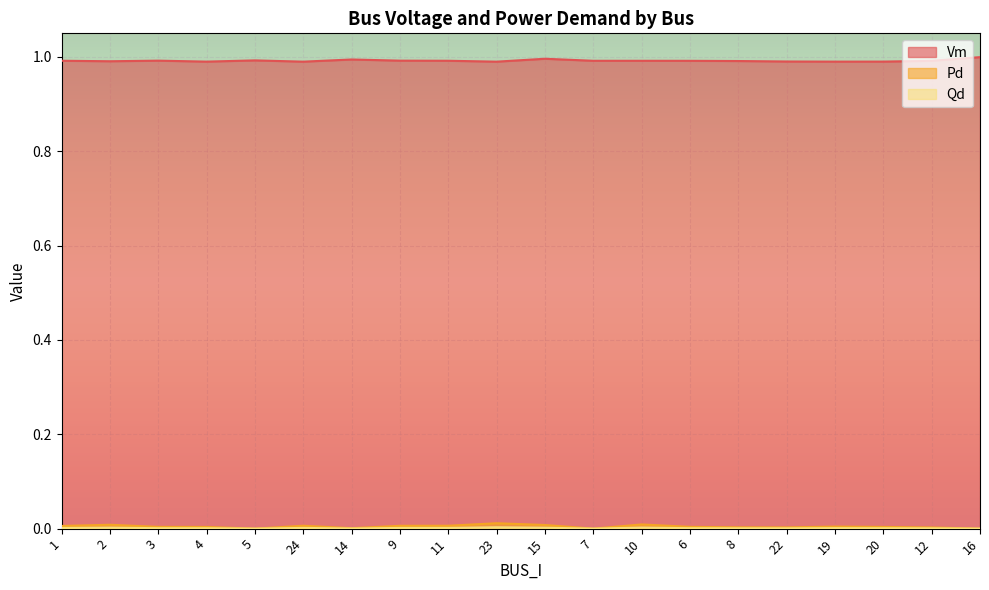

What position from the right is 19?

4